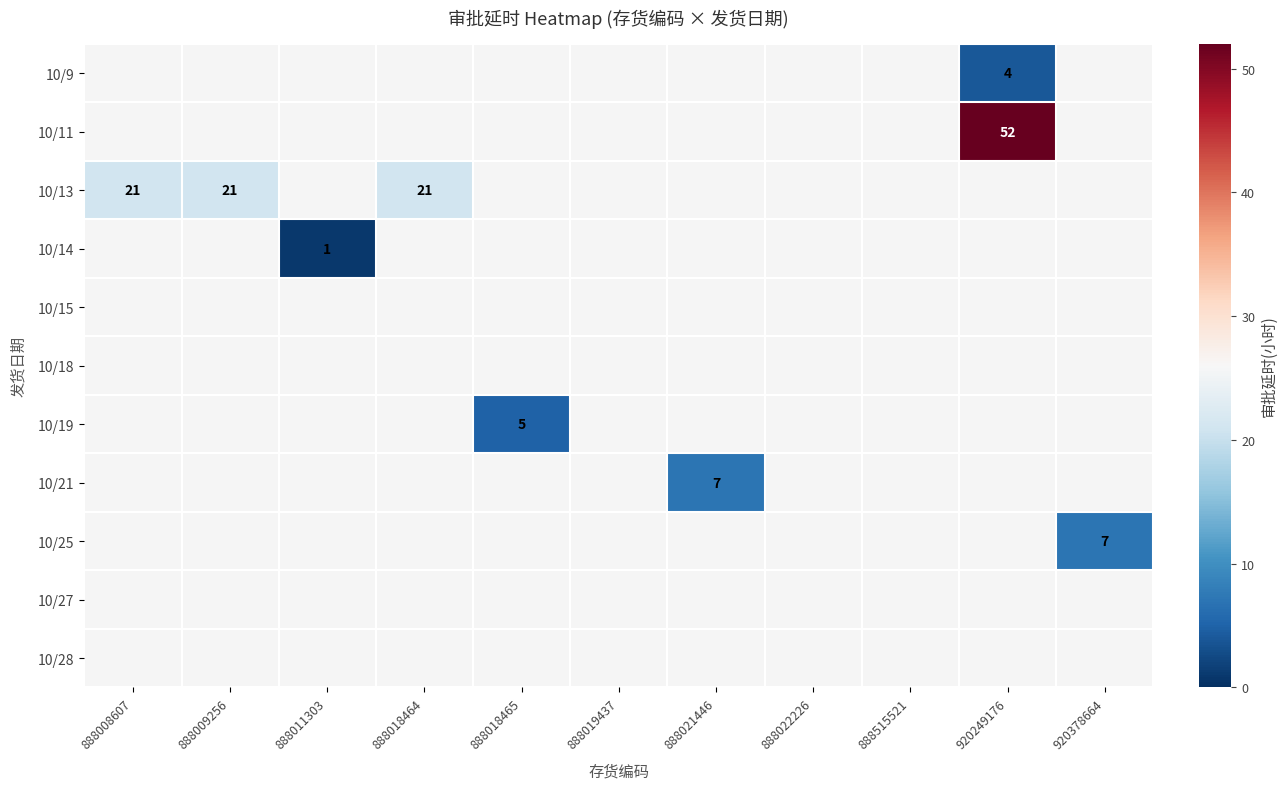

What is the approximate value of 10/25 at 920378664?

7.0